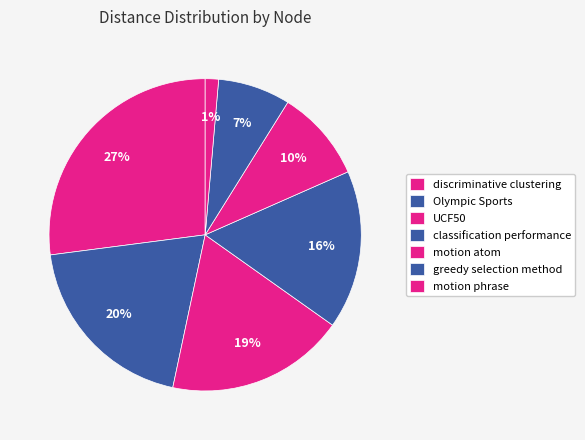

The UCF50 slice represents 1% of the pie. True or false?

False